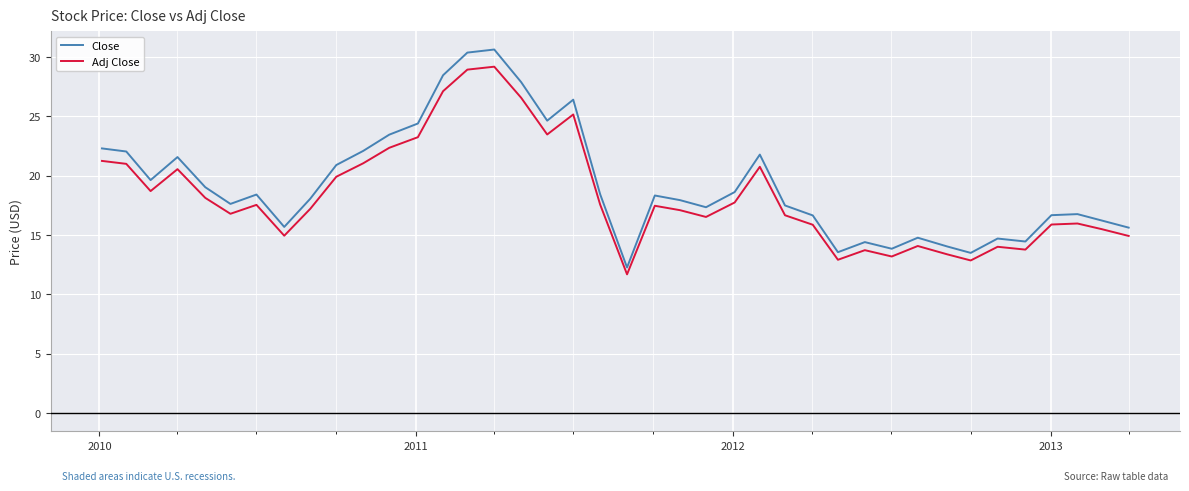

What is the minimum value shown in the chart?

11.7